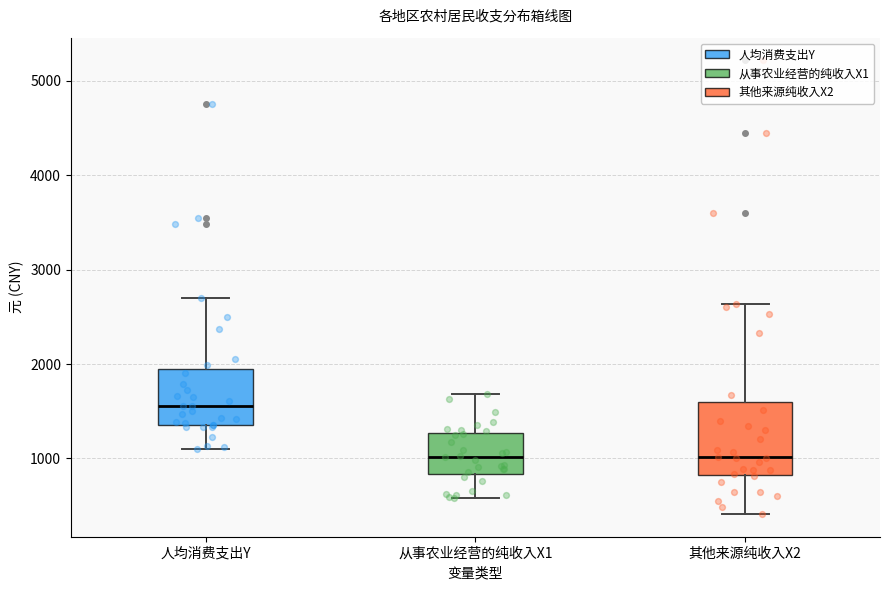

Reading left to right, transcribe this box plot: for each box, give where its median line is, the range the box spans, and where its two whiskers end, as read against the y-axis. The values are not printed on the chart, so give them approximately, as read against the axis.

人均消费支出Y: median 1600, box 1400 to 1900, whiskers 1100 to 2700
从事农业经营的纯收入X1: median 1000, box 800 to 1300, whiskers 600 to 1700
其他来源纯收入X2: median 1000, box 800 to 1600, whiskers 400 to 2600